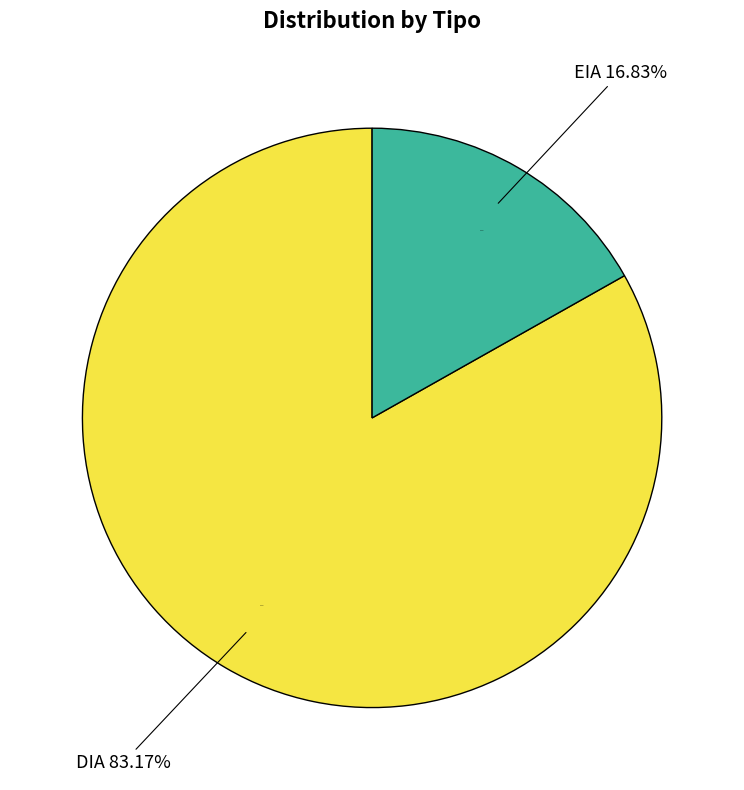

Which category accounts for the majority?

DIA